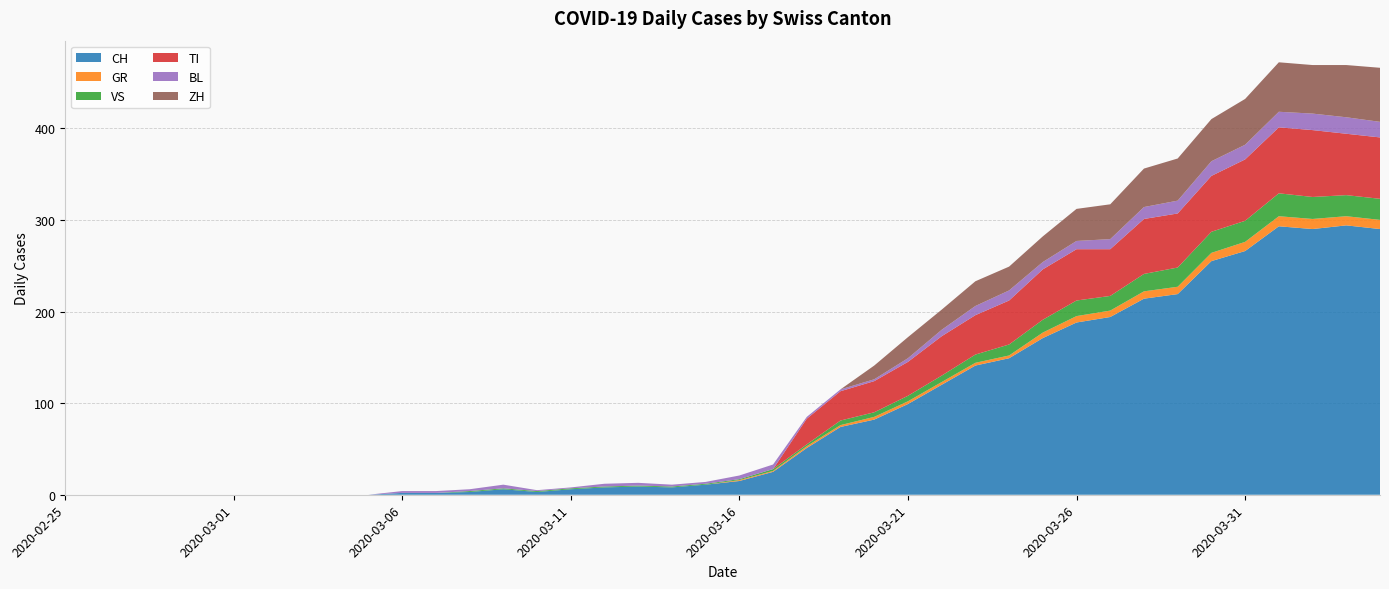

Reading left to right, what are all the values shown in this chart?

CH: 2020-02-25=0	2020-02-26=0	2020-02-27=0	2020-02-28=0	2020-02-29=0	2020-03-01=0	2020-03-02=0	2020-03-03=0	2020-03-04=0	2020-03-05=0	2020-03-06=2	2020-03-07=2	2020-03-08=3	2020-03-09=6	2020-03-10=3	2020-03-11=6	2020-03-12=8	2020-03-13=9	2020-03-14=8	2020-03-15=11	2020-03-16=15	2020-03-17=25	2020-03-18=51	2020-03-19=74	2020-03-20=82	2020-03-21=99	2020-03-22=120	2020-03-23=141	2020-03-24=149	2020-03-25=171	2020-03-26=188	2020-03-27=194	2020-03-28=214	2020-03-29=219	2020-03-30=255	2020-03-31=266	2020-04-01=293	2020-04-02=290	2020-04-03=294	2020-04-04=290
GR: 2020-02-25=0	2020-02-26=0	2020-02-27=0	2020-02-28=0	2020-02-29=0	2020-03-01=0	2020-03-02=0	2020-03-03=0	2020-03-04=0	2020-03-05=0	2020-03-06=0	2020-03-07=0	2020-03-08=0	2020-03-09=0	2020-03-10=0	2020-03-11=0	2020-03-12=0	2020-03-13=0	2020-03-14=0	2020-03-15=0	2020-03-16=1	2020-03-17=1	2020-03-18=2	2020-03-19=2	2020-03-20=3	2020-03-21=3	2020-03-22=3	2020-03-23=3	2020-03-24=3	2020-03-25=6	2020-03-26=7	2020-03-27=7	2020-03-28=8	2020-03-29=8	2020-03-30=9	2020-03-31=10	2020-04-01=11	2020-04-02=11	2020-04-03=10	2020-04-04=10
VS: 2020-02-25=0	2020-02-26=0	2020-02-27=0	2020-02-28=0	2020-02-29=0	2020-03-01=0	2020-03-02=0	2020-03-03=0	2020-03-04=0	2020-03-05=0	2020-03-06=0	2020-03-07=0	2020-03-08=1	2020-03-09=1	2020-03-10=1	2020-03-11=1	2020-03-12=1	2020-03-13=1	2020-03-14=1	2020-03-15=1	2020-03-16=1	2020-03-17=2	2020-03-18=2	2020-03-19=5	2020-03-20=5	2020-03-21=6	2020-03-22=7	2020-03-23=9	2020-03-24=12	2020-03-25=14	2020-03-26=17	2020-03-27=16	2020-03-28=19	2020-03-29=21	2020-03-30=23	2020-03-31=23	2020-04-01=25	2020-04-02=24	2020-04-03=23	2020-04-04=23
TI: 2020-02-25=0	2020-02-26=0	2020-02-27=0	2020-02-28=0	2020-02-29=0	2020-03-01=0	2020-03-02=0	2020-03-03=0	2020-03-04=0	2020-03-05=0	2020-03-06=0	2020-03-07=0	2020-03-08=0	2020-03-09=0	2020-03-10=0	2020-03-11=0	2020-03-12=0	2020-03-13=0	2020-03-14=0	2020-03-15=0	2020-03-16=0	2020-03-17=0	2020-03-18=28	2020-03-19=32	2020-03-20=34	2020-03-21=37	2020-03-22=43	2020-03-23=43	2020-03-24=48	2020-03-25=55	2020-03-26=56	2020-03-27=51	2020-03-28=60	2020-03-29=59	2020-03-30=61	2020-03-31=67	2020-04-01=72	2020-04-02=73	2020-04-03=67	2020-04-04=67
BL: 2020-02-25=0	2020-02-26=0	2020-02-27=0	2020-02-28=0	2020-02-29=0	2020-03-01=0	2020-03-02=0	2020-03-03=0	2020-03-04=0	2020-03-05=0	2020-03-06=2	2020-03-07=2	2020-03-08=2	2020-03-09=4	2020-03-10=1	2020-03-11=1	2020-03-12=3	2020-03-13=3	2020-03-14=2	2020-03-15=2	2020-03-16=4	2020-03-17=5	2020-03-18=2	2020-03-19=2	2020-03-20=2	2020-03-21=4	2020-03-22=7	2020-03-23=10	2020-03-24=11	2020-03-25=8	2020-03-26=9	2020-03-27=11	2020-03-28=13	2020-03-29=14	2020-03-30=16	2020-03-31=16	2020-04-01=17	2020-04-02=18	2020-04-03=18	2020-04-04=17
ZH: 2020-02-25=0	2020-02-26=0	2020-02-27=0	2020-02-28=0	2020-02-29=0	2020-03-01=0	2020-03-02=0	2020-03-03=0	2020-03-04=0	2020-03-05=0	2020-03-06=0	2020-03-07=0	2020-03-08=0	2020-03-09=0	2020-03-10=0	2020-03-11=0	2020-03-12=0	2020-03-13=0	2020-03-14=0	2020-03-15=0	2020-03-16=0	2020-03-17=0	2020-03-18=0	2020-03-19=0	2020-03-20=15	2020-03-21=23	2020-03-22=22	2020-03-23=27	2020-03-24=26	2020-03-25=28	2020-03-26=35	2020-03-27=38	2020-03-28=42	2020-03-29=46	2020-03-30=46	2020-03-31=50	2020-04-01=54	2020-04-02=53	2020-04-03=57	2020-04-04=59